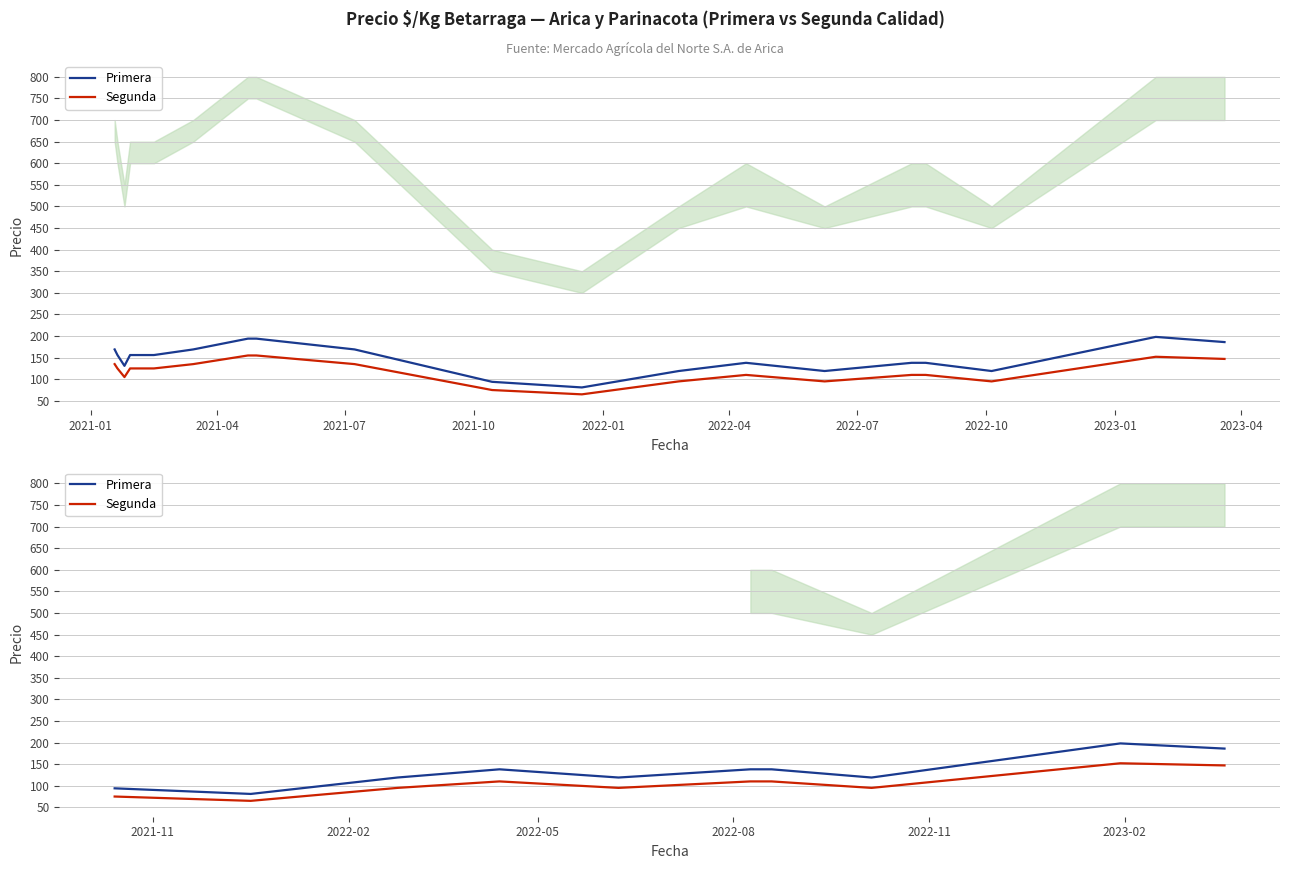

What is the maximum value shown in the chart?

198